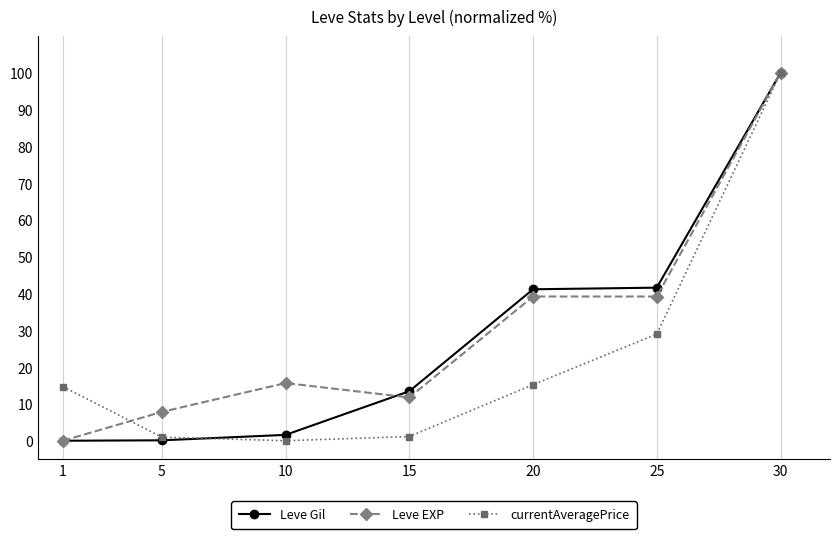

At how many categories does at least one series exceed 72?

1